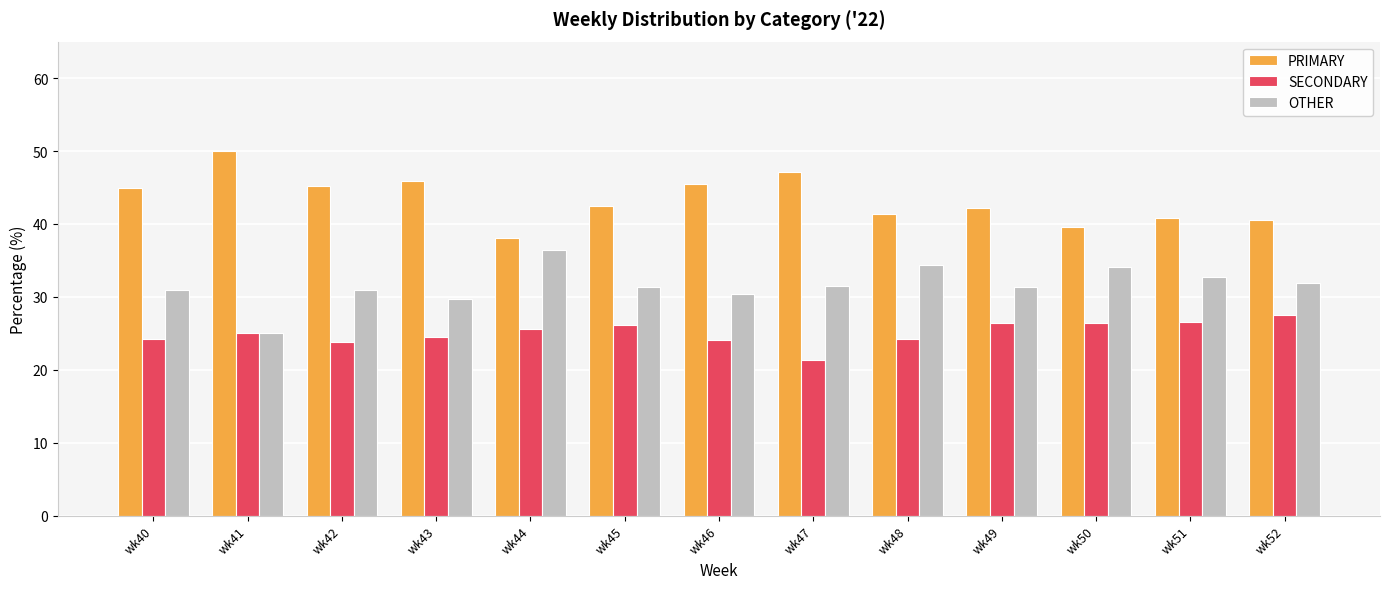

What is the sum of all PRIMARY values?

563.6